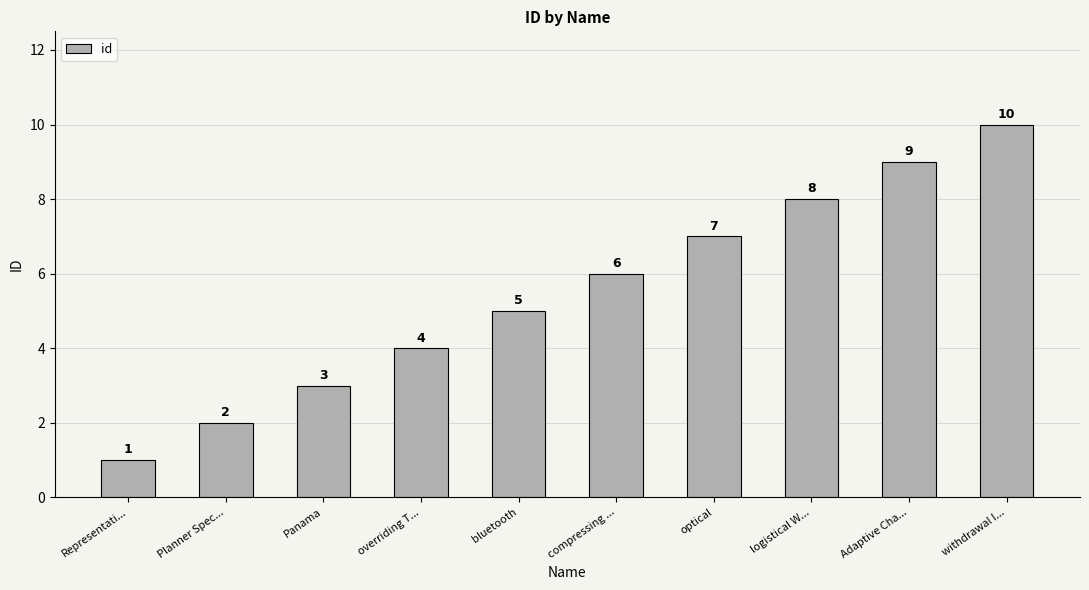

Reading right to left, list all the values displayed in this chart.

10	9	8	7	6	5	4	3	2	1